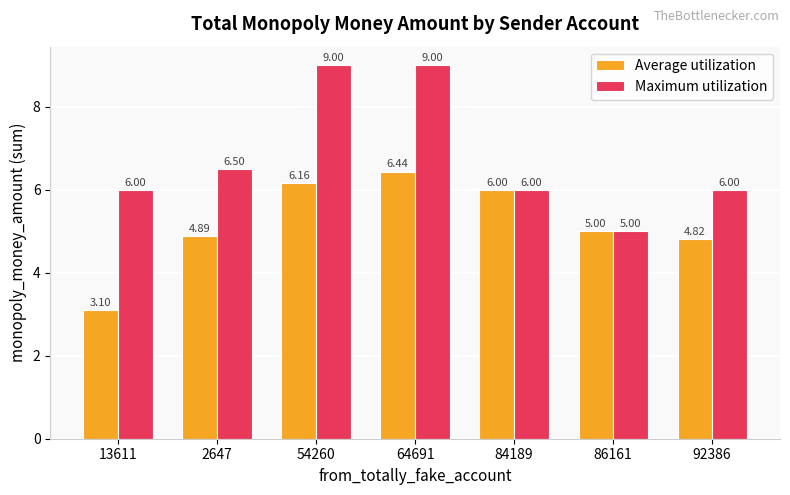

Which series changed the most between 2647 and 64691?

Maximum utilization